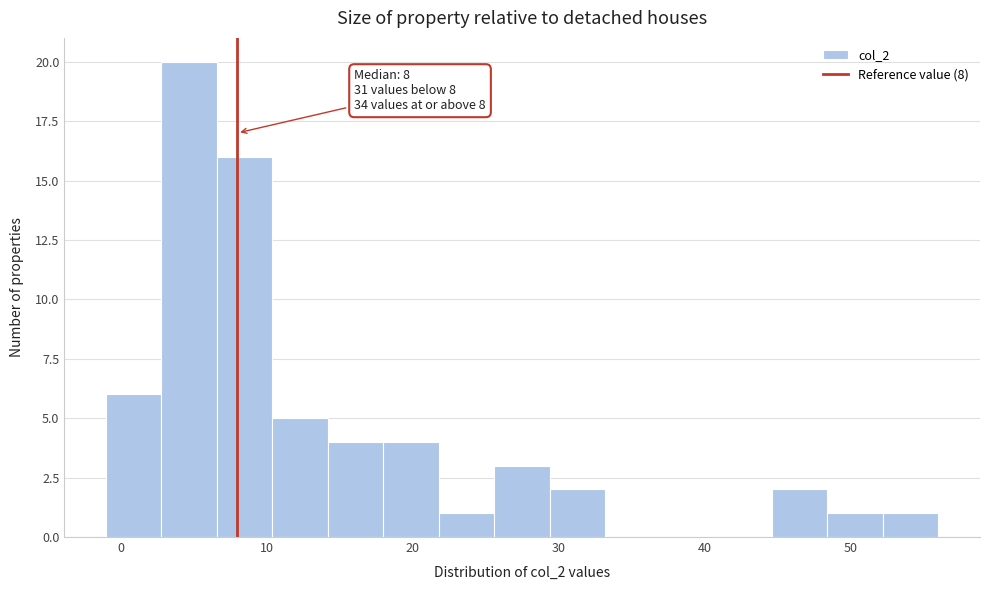

Around what value on the x-axis is the tallest bar? Give the approximate position of its centre, as read against the axis.

5